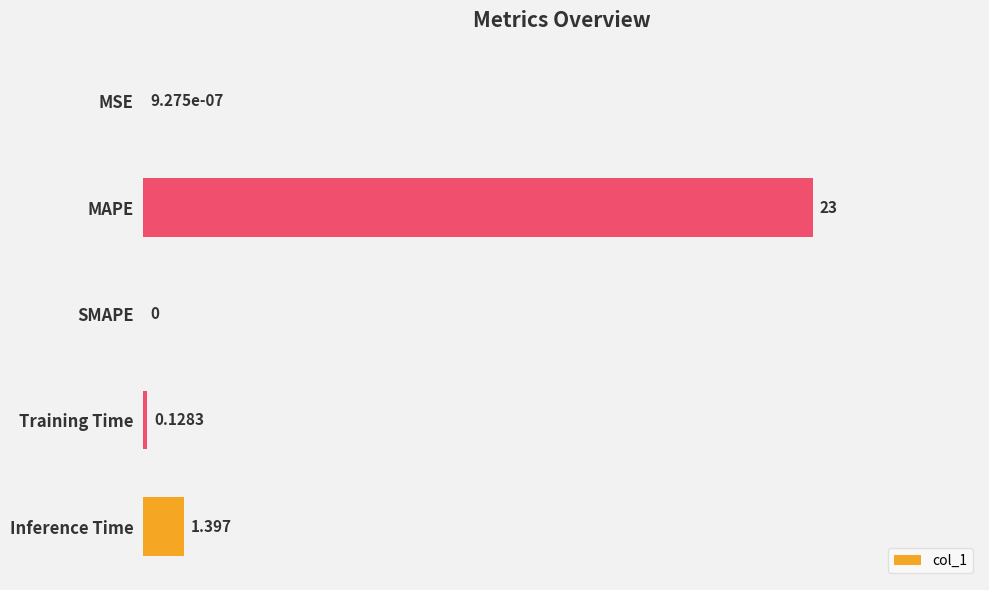

How many data points does each series have?

5